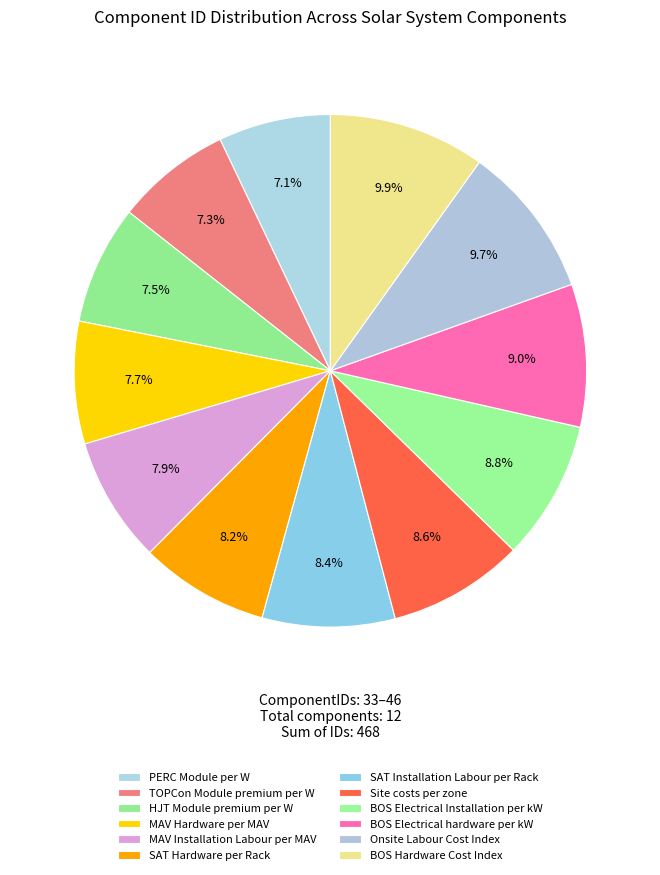

What is the change in value from MAV Installation Labour per MAV to Onsite Labour Cost Index?

+8